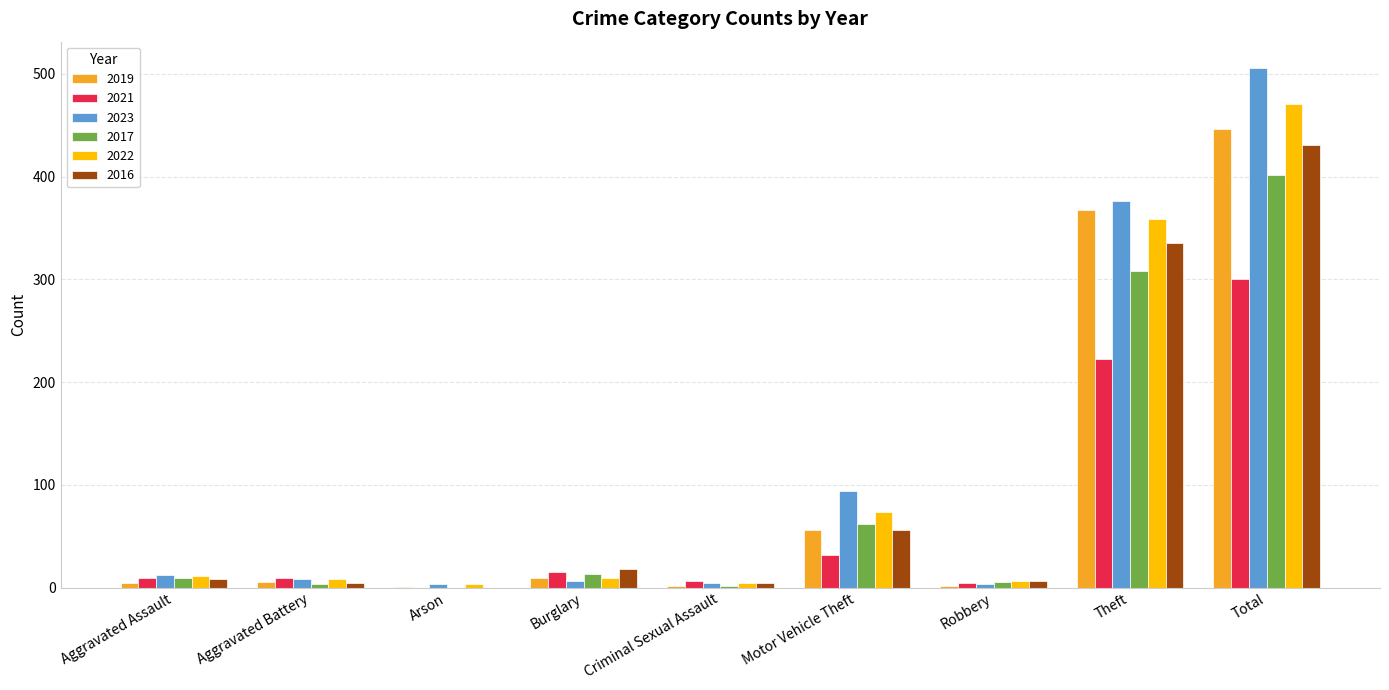

Which label corresponds to the largest value in the chart?

Total